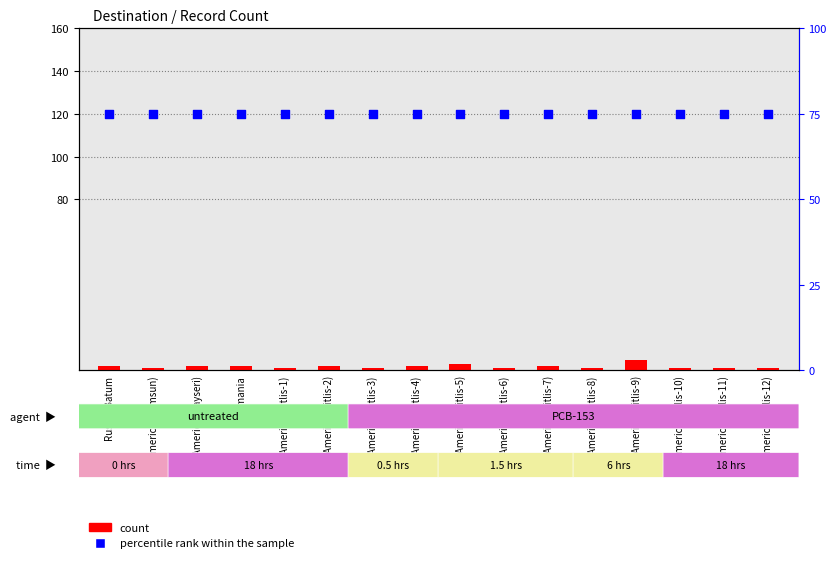

Which series reaches the maximum Y coordinate?

percentile rank within the sample